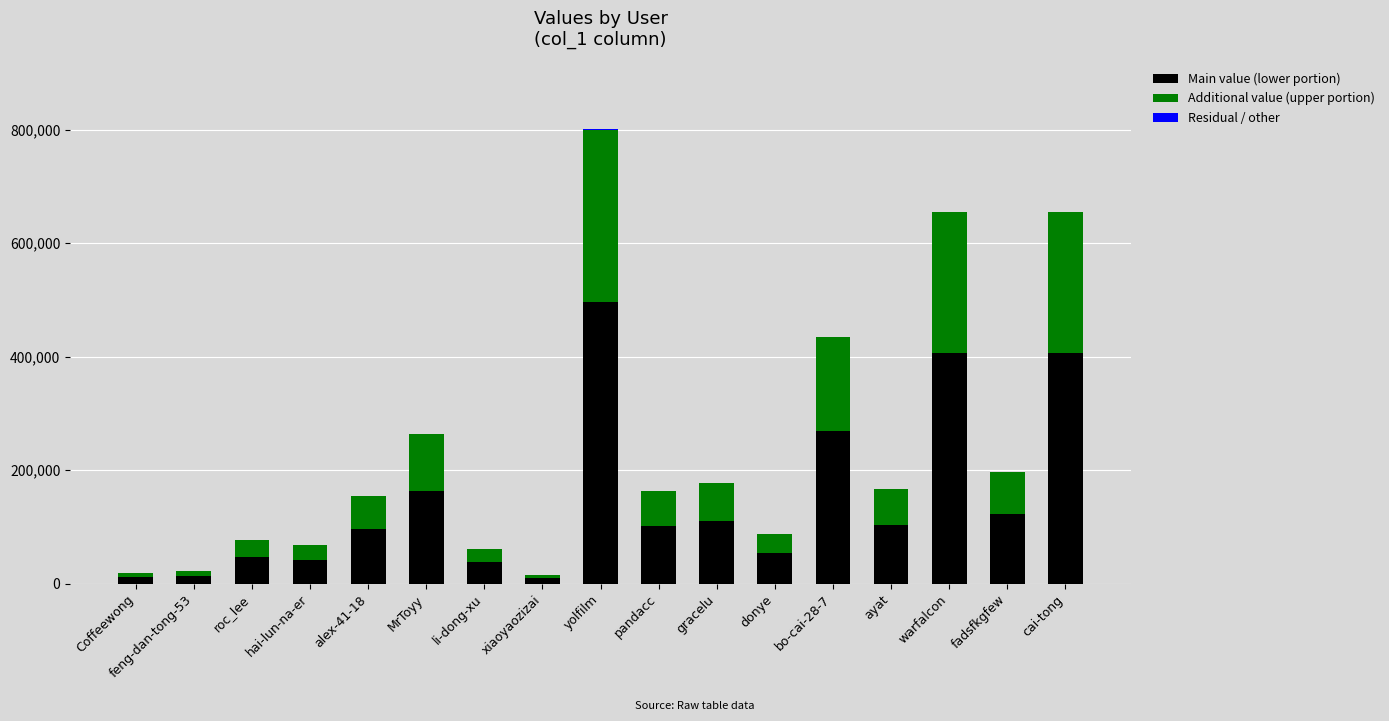

The Main value (lower portion) series shows 496112 at yolfilm. True or false?

True